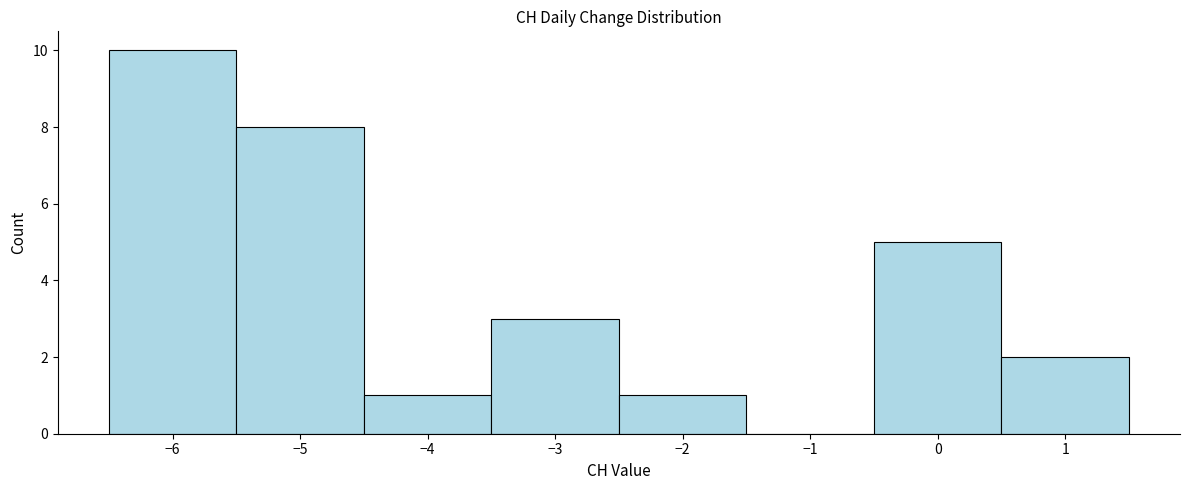

Reading left to right, list every bar in this chart as the range it spans on the x-axis followed by its height. The values are not printed on the chart, so give them approximately, as read against the axis.

-6.5 to -5.5: 10
-5.5 to -4.5: 8
-4.5 to -3.5: 1
-3.5 to -2.5: 3
-2.5 to -1.5: 1
-1.5 to -0.5: 0
-0.5 to 0.5: 5
0.5 to 1.5: 2